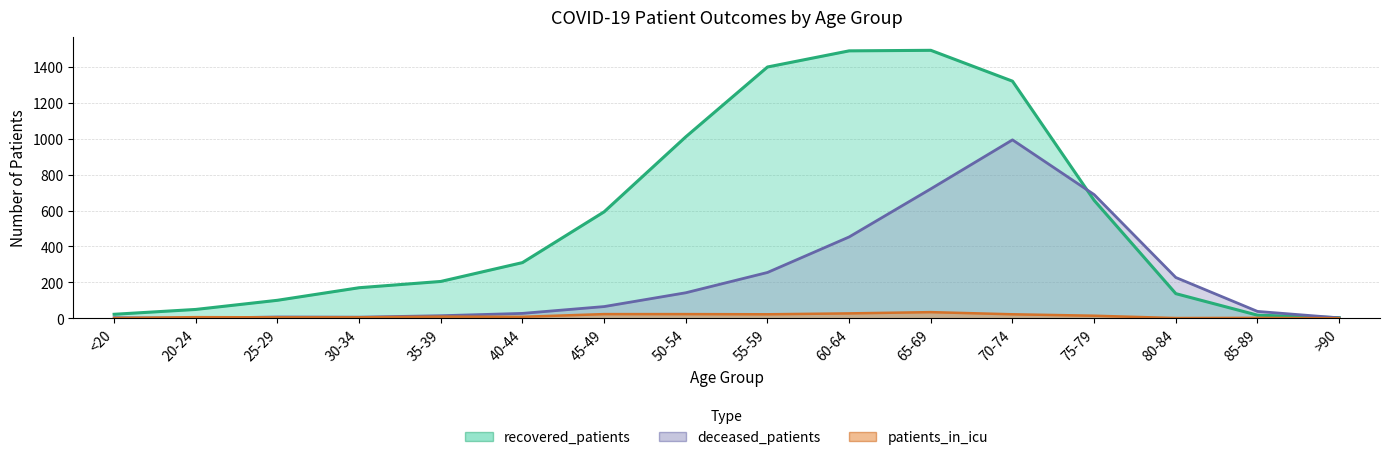

Rank the categories by recovered_patients value from lowest to highest.

>90, 85-89, <20, 20-24, 25-29, 80-84, 30-34, 35-39, 40-44, 45-49, 75-79, 50-54, 70-74, 55-59, 60-64, 65-69